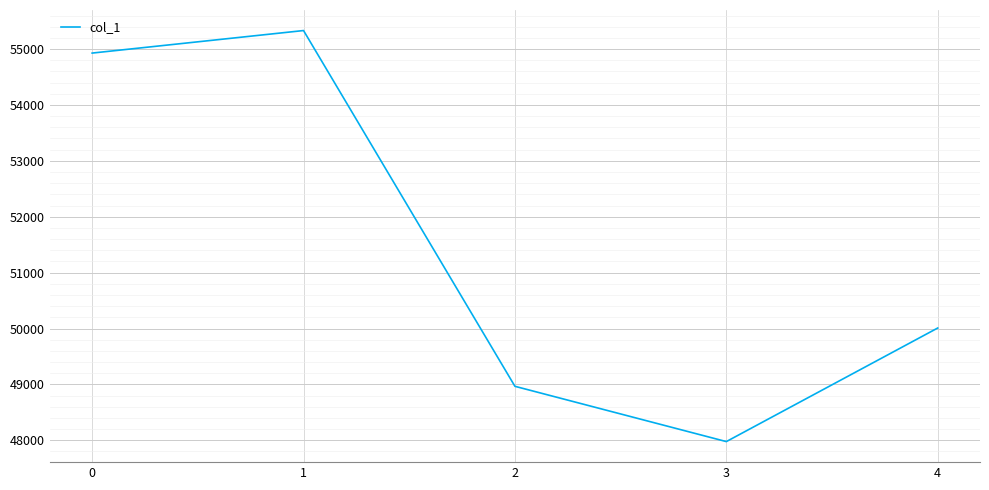

Between 4 and 1, which is larger?

1